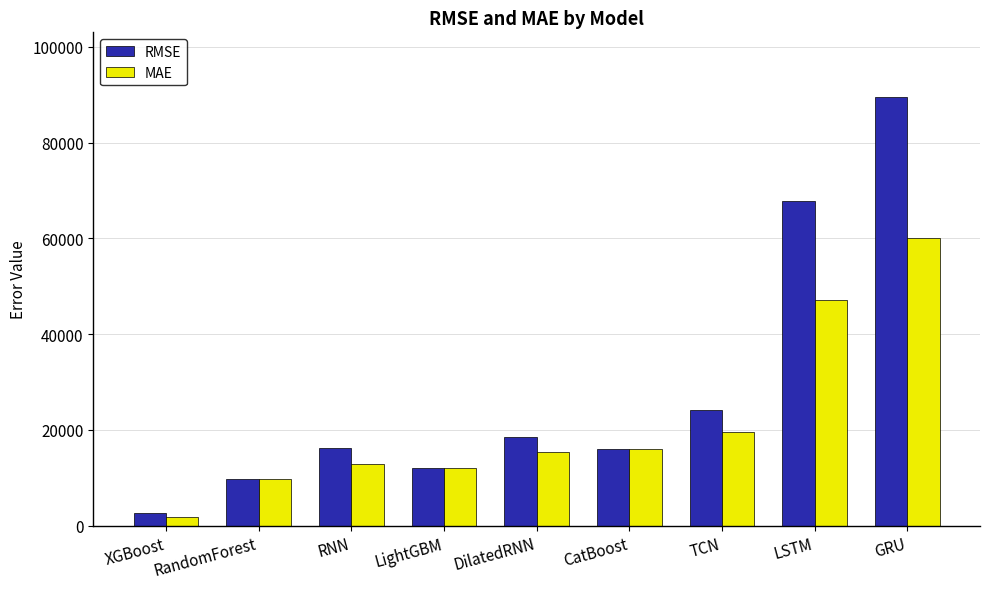

What position from the left is TCN?

7